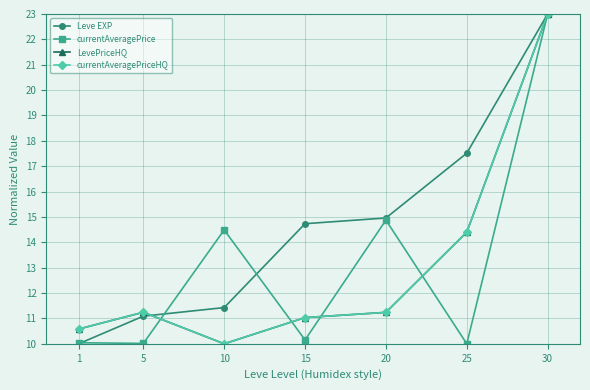

What is the sum of the currentAveragePriceHQ values at 5 and 30?

34.2